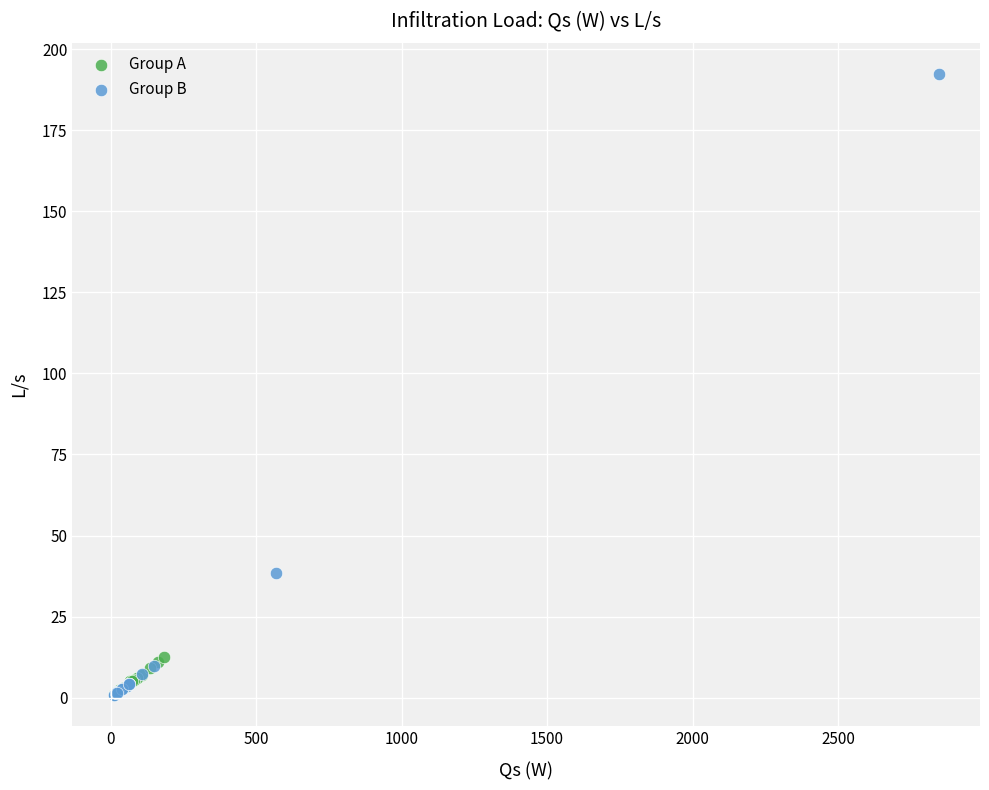

Which series has the largest Y range (max minus min)?

Group B